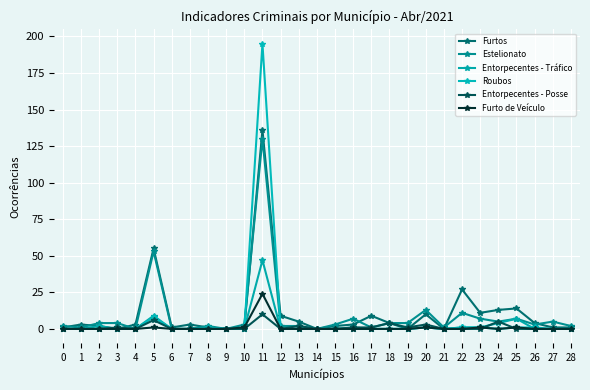

Reading right to left, list all the values displayed in this chart.

Furtos: 28=1	27=1	26=4	25=14	24=13	23=11	22=27	21=0	20=10	19=0	18=4	17=9	16=3	15=2	14=0	13=5	12=9	11=136	10=1	9=0	8=1	7=3	6=1	5=55	4=3	3=0	2=2	1=3	0=1
Estelionato: 28=2	27=5	26=3	25=7	24=5	23=7	22=11	21=1	20=13	19=4	18=4	17=1	16=7	15=3	14=0	13=2	12=2	11=130	10=3	9=0	8=2	7=0	6=0	5=53	4=0	3=4	2=4	1=1	0=2
Entorpecentes - Tráfico: 28=0	27=0	26=0	25=7	24=4	23=1	22=1	21=0	20=1	19=0	18=0	17=0	16=1	15=0	14=0	13=0	12=0	11=47	10=0	9=0	8=1	7=0	6=0	5=9	4=0	3=0	2=2	1=0	0=0
Roubos: 28=0	27=0	26=1	25=1	24=0	23=1	22=1	21=0	20=1	19=0	18=0	17=0	16=0	15=0	14=0	13=0	12=0	11=195	10=0	9=0	8=0	7=0	6=0	5=8	4=0	3=0	2=0	1=0	0=0
Entorpecentes - Posse: 28=0	27=0	26=0	25=0	24=5	23=0	22=0	21=0	20=3	19=1	18=4	17=1	16=1	15=0	14=0	13=2	12=0	11=10	10=0	9=0	8=0	7=0	6=0	5=6	4=0	3=1	2=0	1=0	0=0
Furto de Veículo: 28=0	27=0	26=0	25=1	24=0	23=1	22=0	21=0	20=1	19=0	18=0	17=0	16=0	15=0	14=0	13=0	12=0	11=24	10=1	9=0	8=0	7=0	6=0	5=1	4=0	3=0	2=0	1=0	0=0